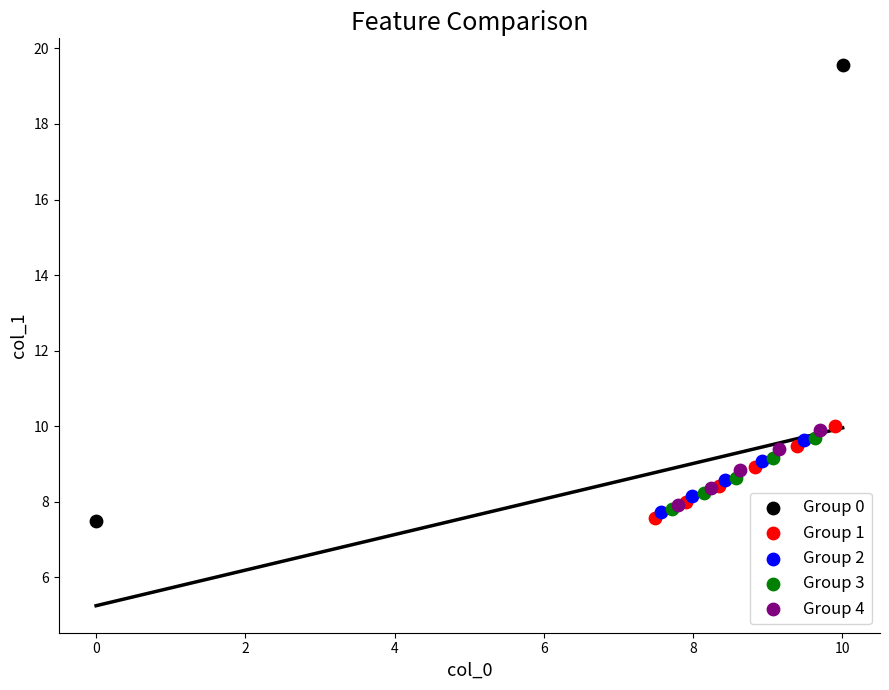

Which series has the widest spread of Y values?

Group 0